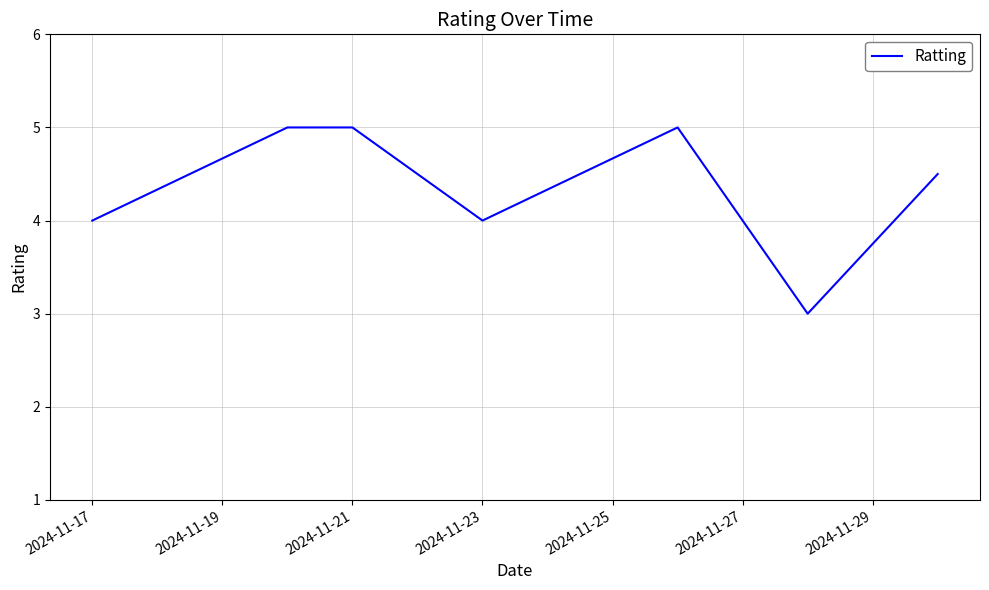

What is the difference between the maximum and minimum values?

2.0